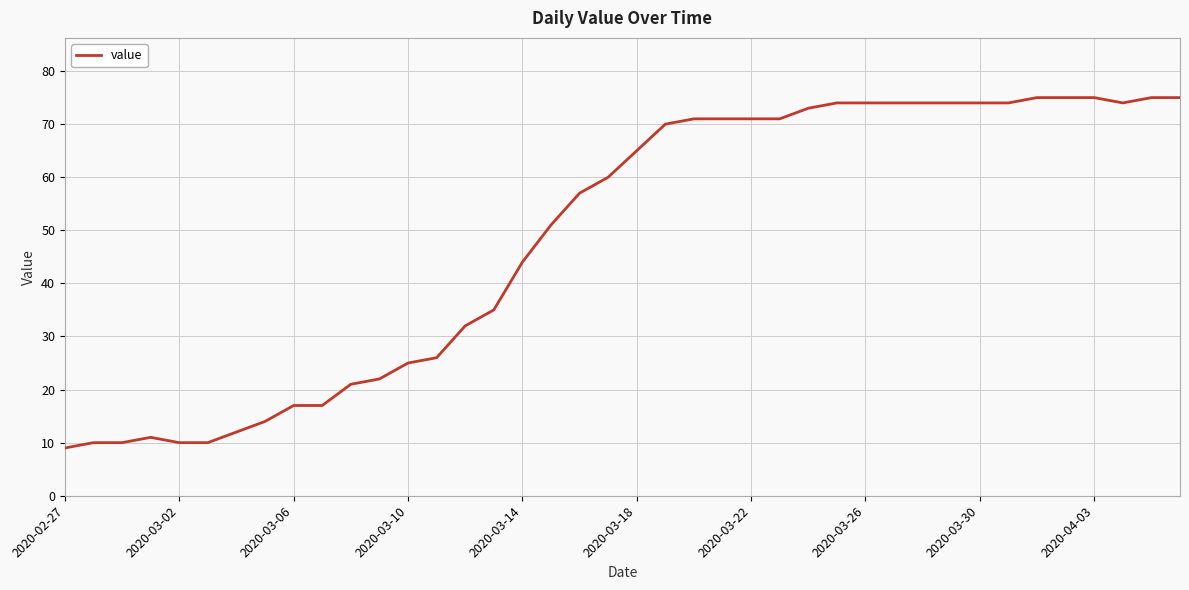

What is the greatest value displayed?

75